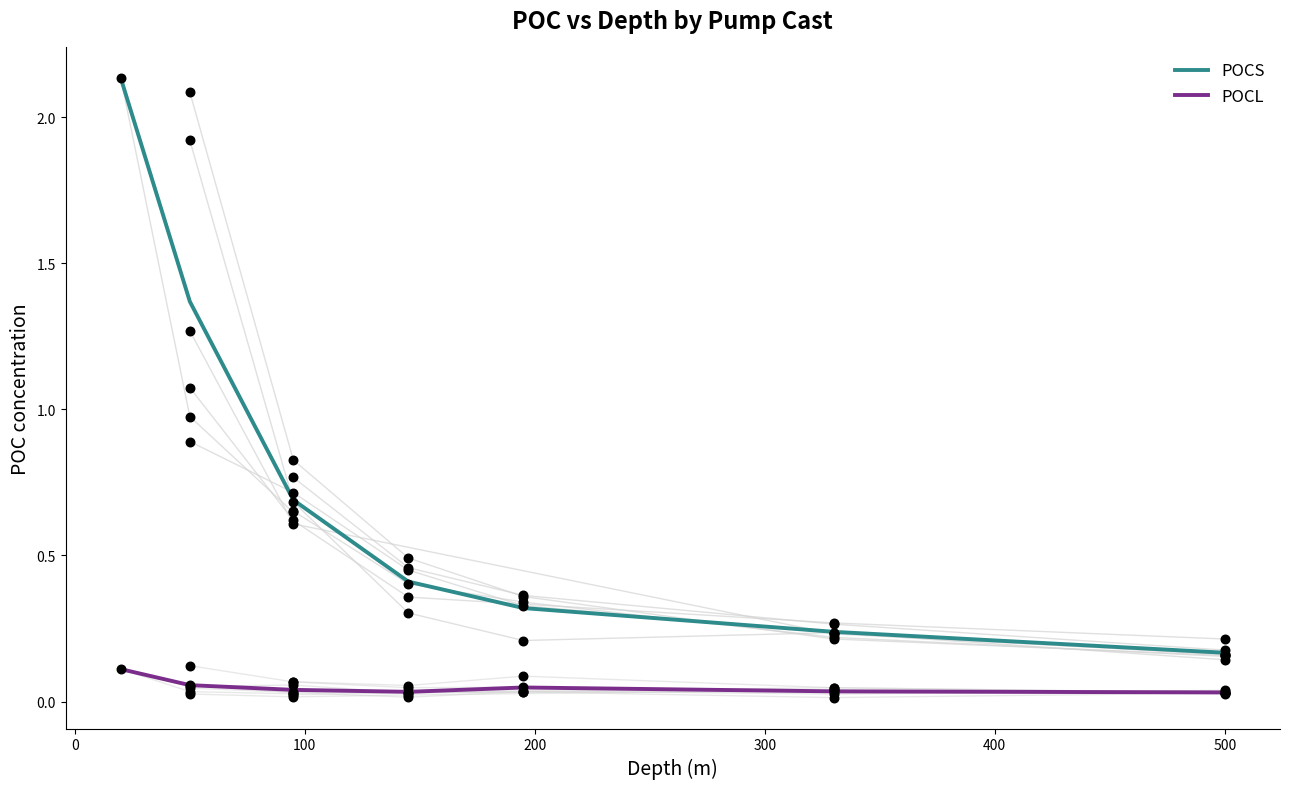

What are all the series names shown in the legend?

POCS, POCL